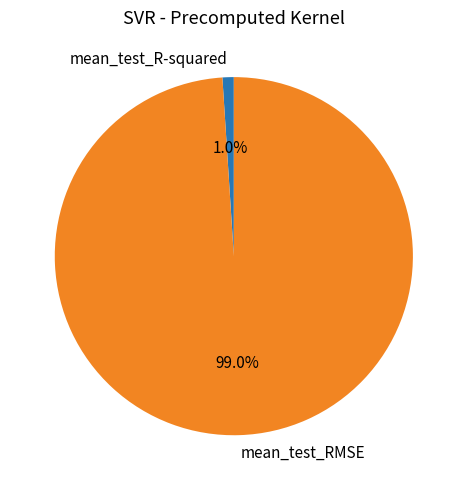

True or false: mean_test_R-squared accounts for 12% of the total.

False